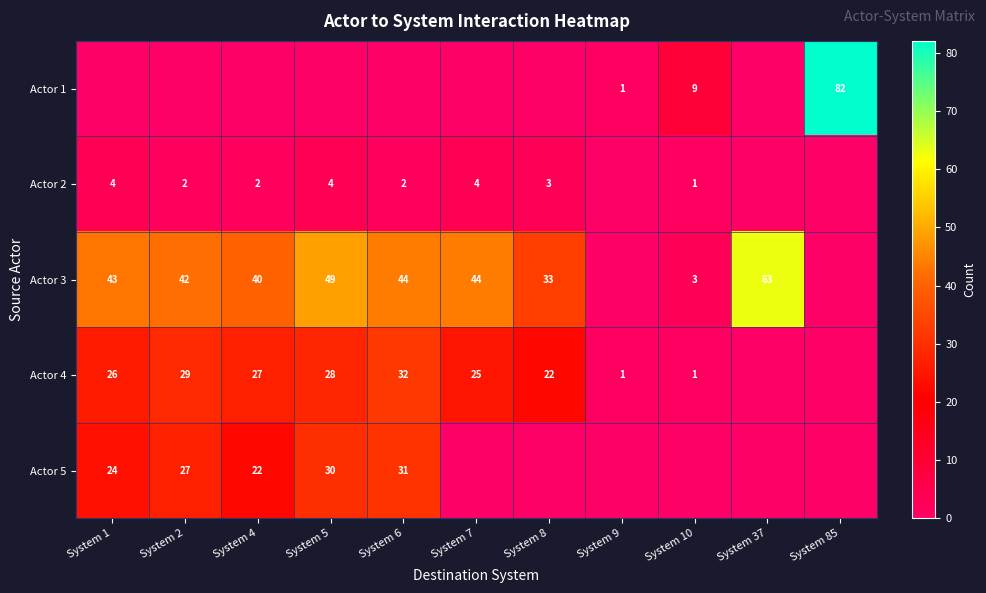

Is the value of Actor 5 at System 5 greater than the value of Actor 4 at System 4?

Yes